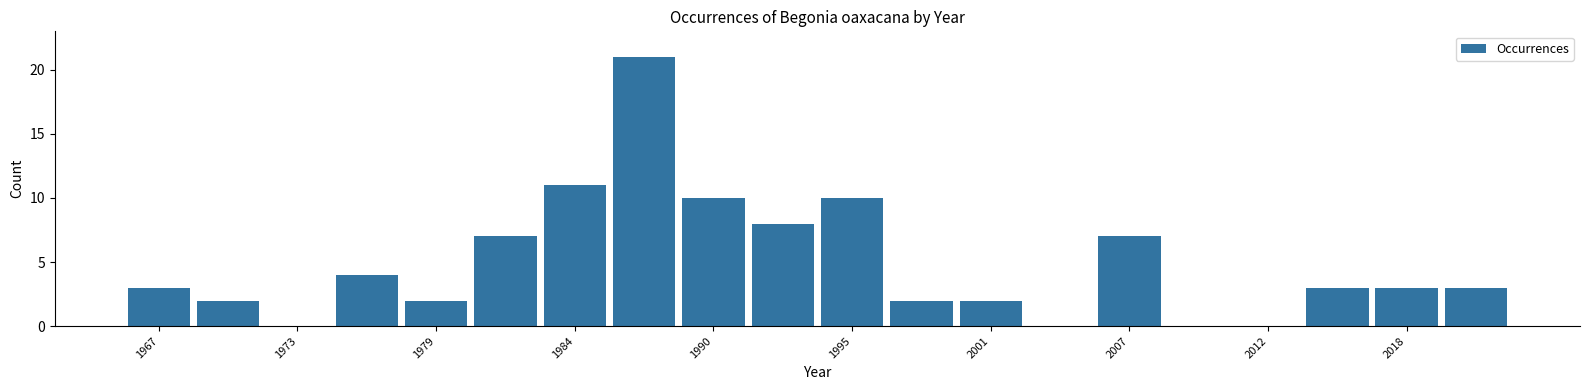

Read against the x-axis, roughly where is the centre of the tallest bar?

1987